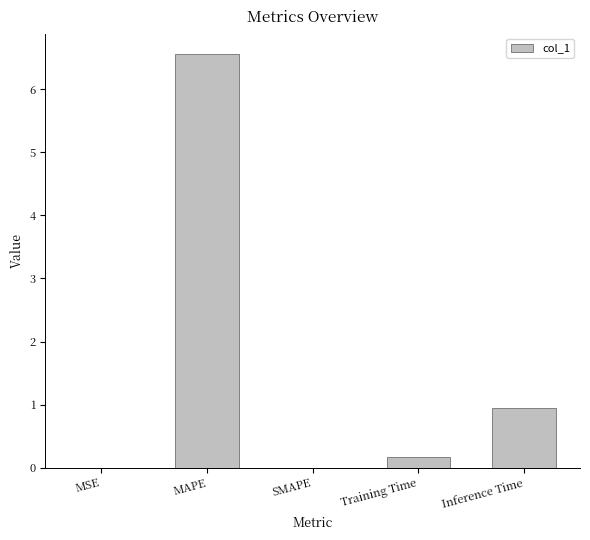

What is the maximum value shown in the chart?

6.6